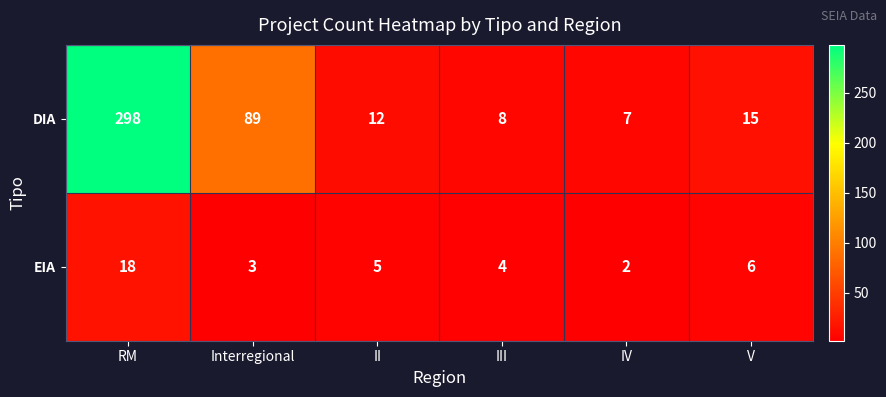

At which category does the chart reach its peak across all series?

RM